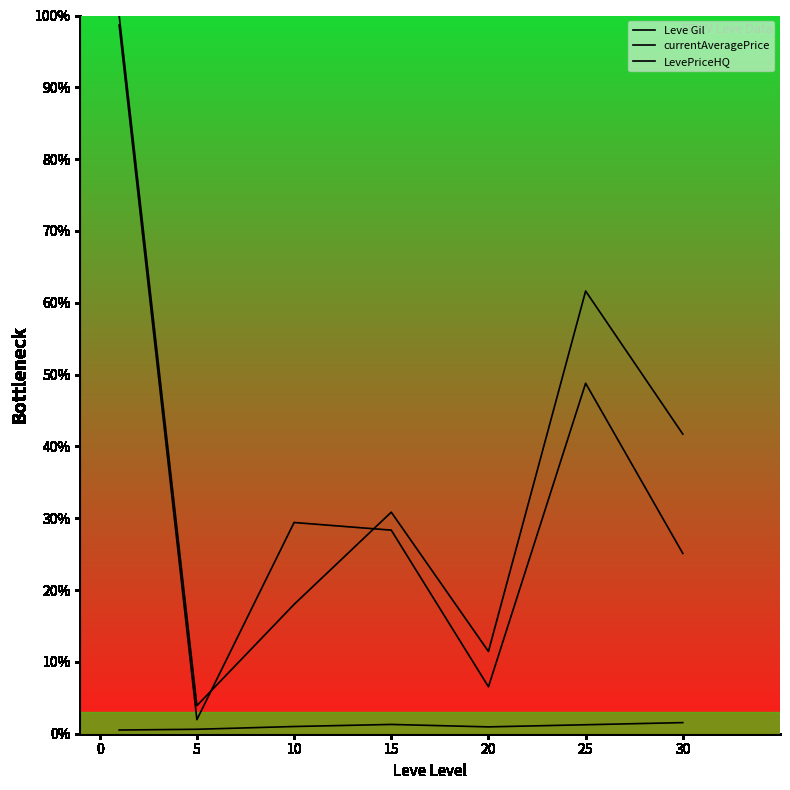

What is the lowest value of the LevePriceHQ series?

2.0